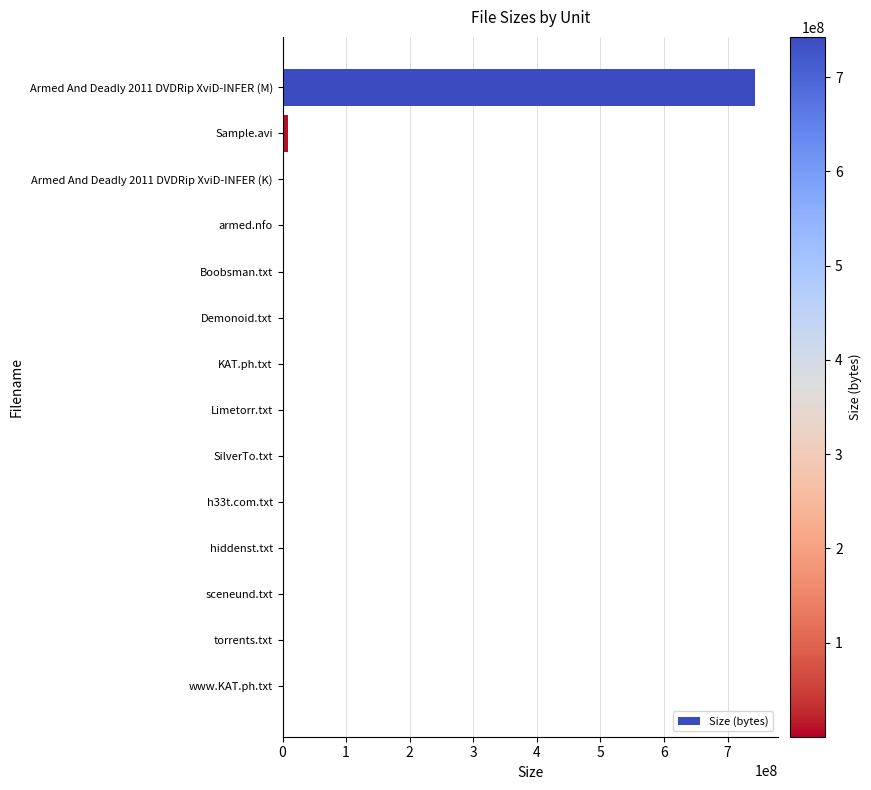

What is the maximum value shown in the chart?

742863667.2